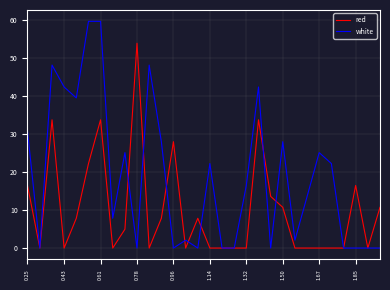

Which series has the largest range (max minus min)?

white